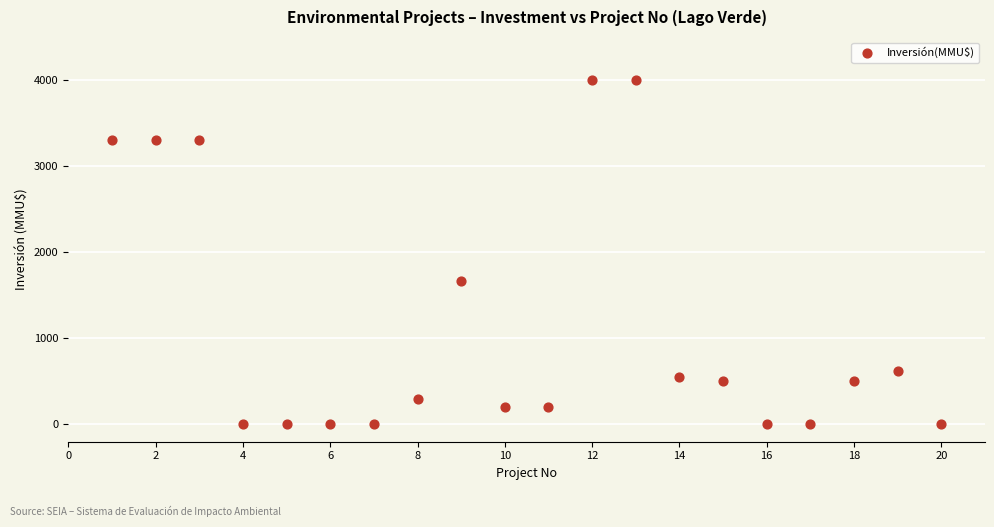

What is the range of X values (max minus min)?

19